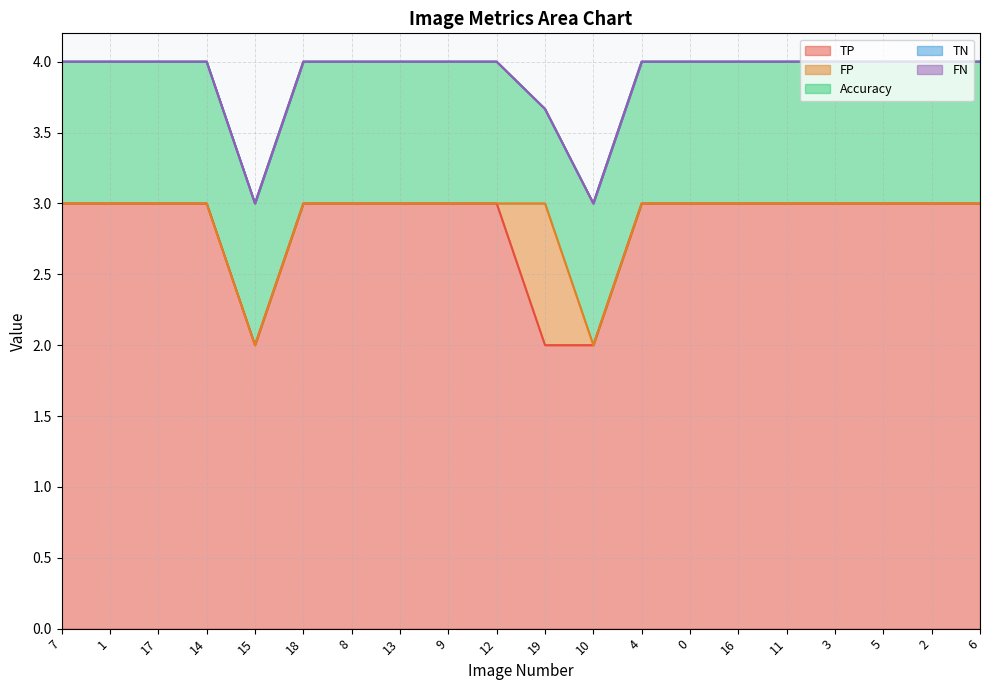

True or false: FP and TN cross at least once.

False